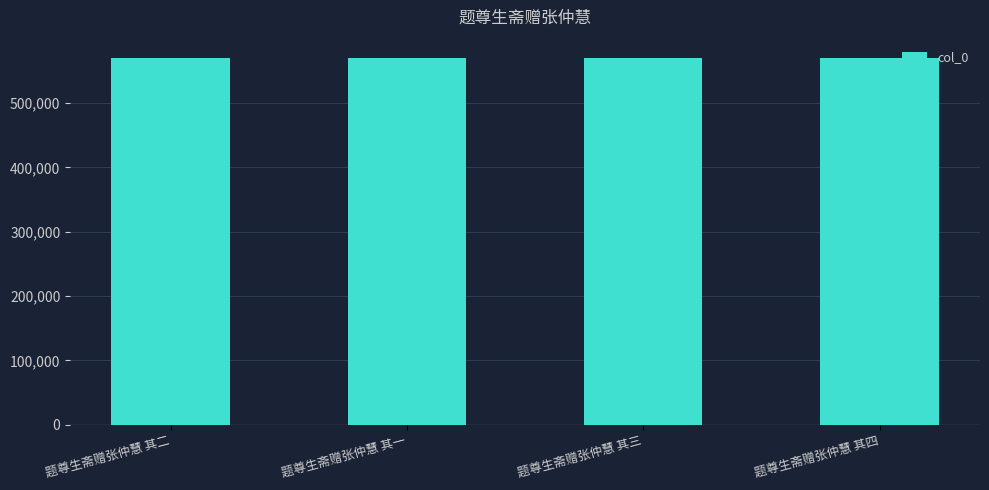

What is the sum of all values?

2280290